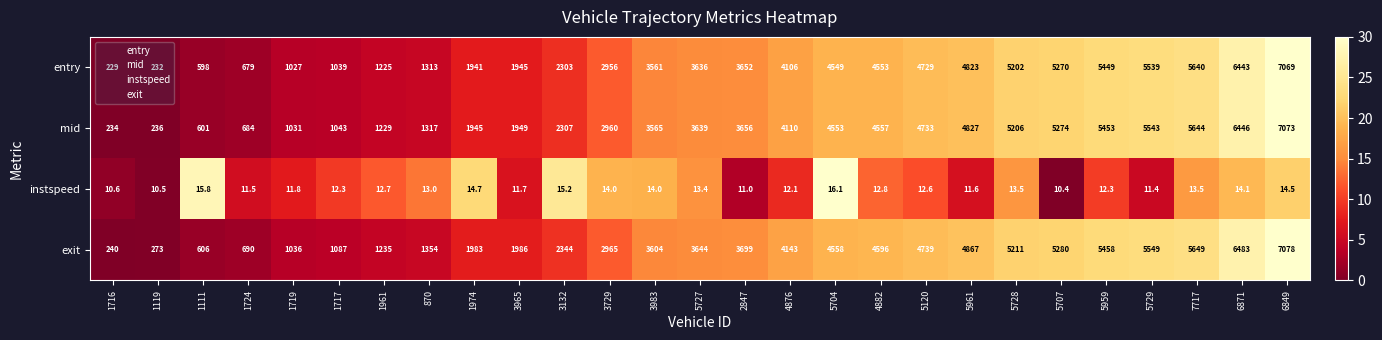

What is the difference between the highest and lowest values at 3729?

2951.0